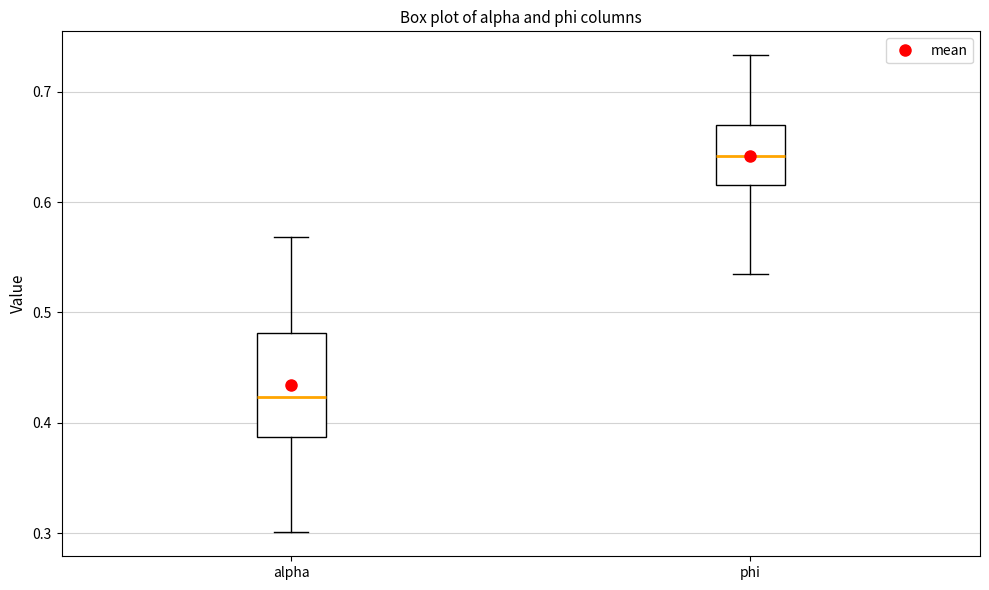

Where does the lower whisker of the box for alpha end on the y-axis? The values are not printed on the chart, so give them approximately, as read against the axis.

0.30